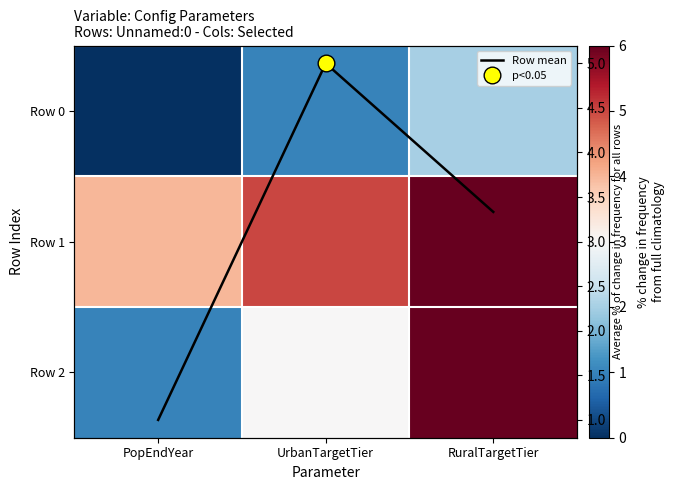

Which series has the largest total across all categories?

Row 1